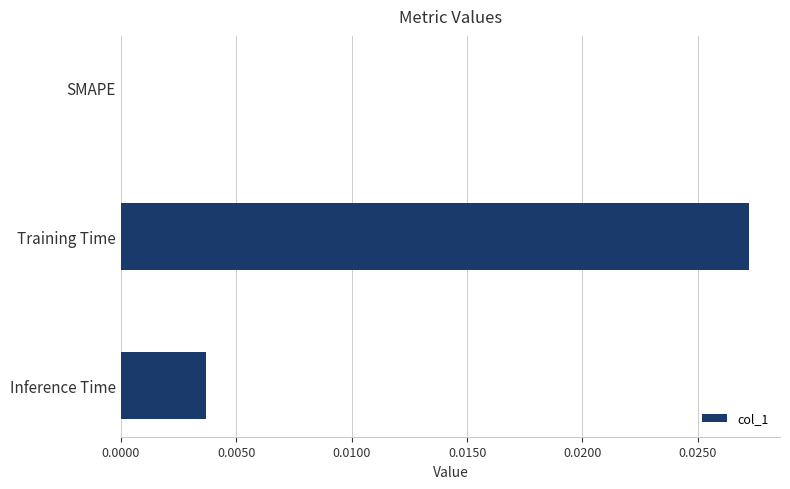

The value at Inference Time is 0.0. True or false?

True